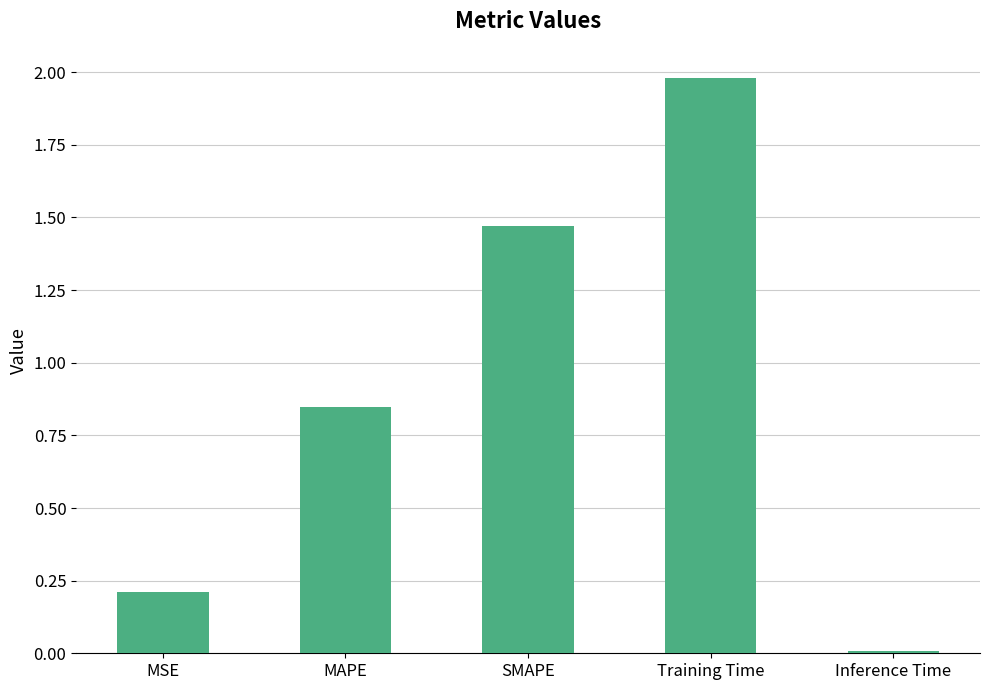

What is the label of the 4th bar from the left?

Training Time